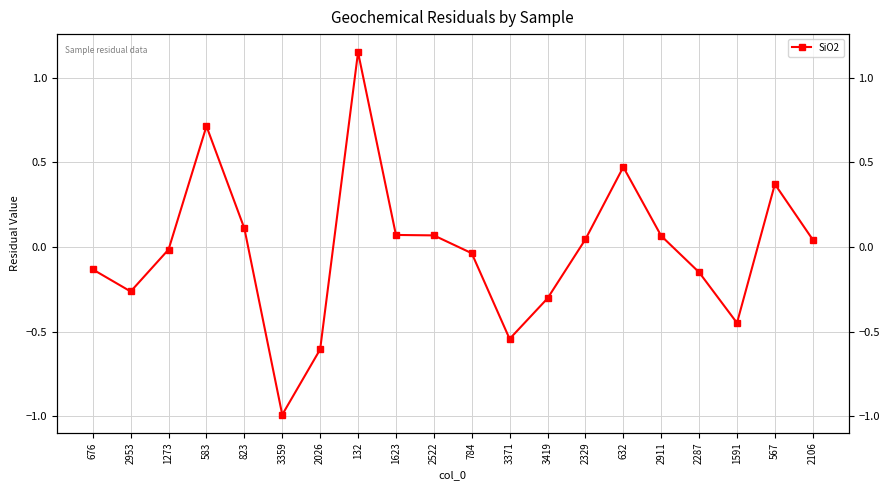

The value at 132 is 0.5. True or false?

False